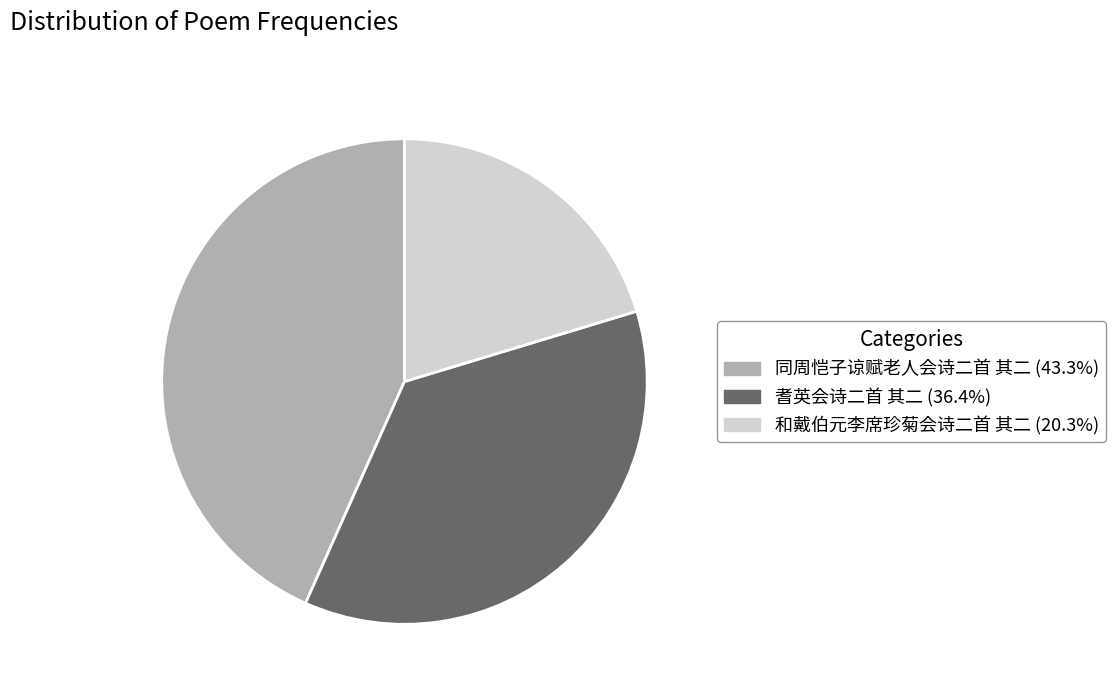

Is there a majority slice in this chart?

No